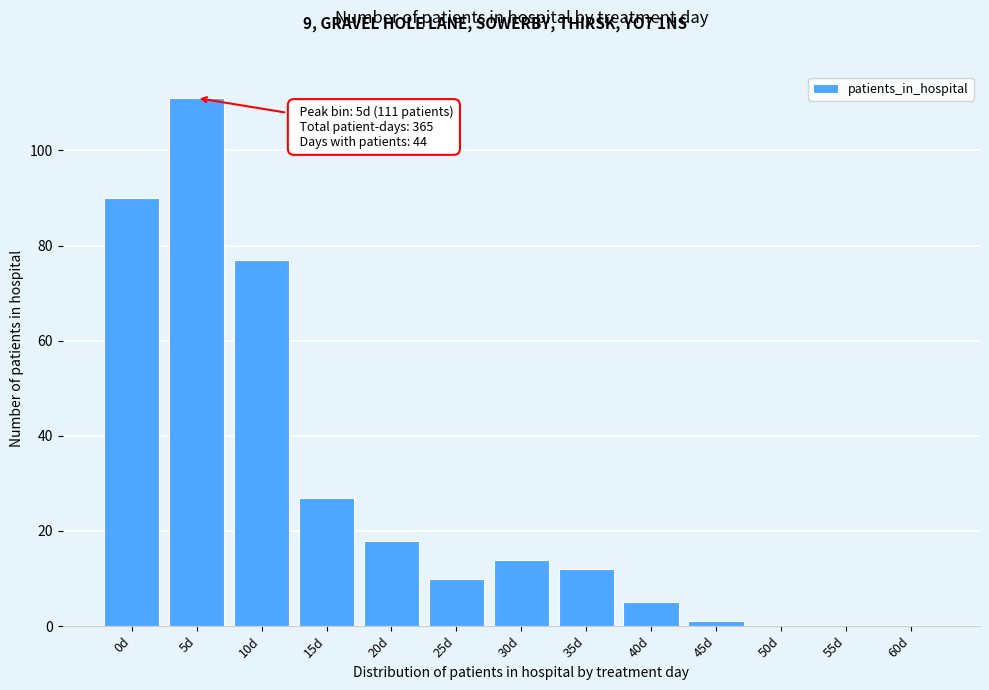

Reading right to left, list all the values displayed in this chart.

60d=0	55d=0	50d=0	45d=1	40d=5	35d=12	30d=14	25d=10	20d=18	15d=27	10d=77	5d=111	0d=90